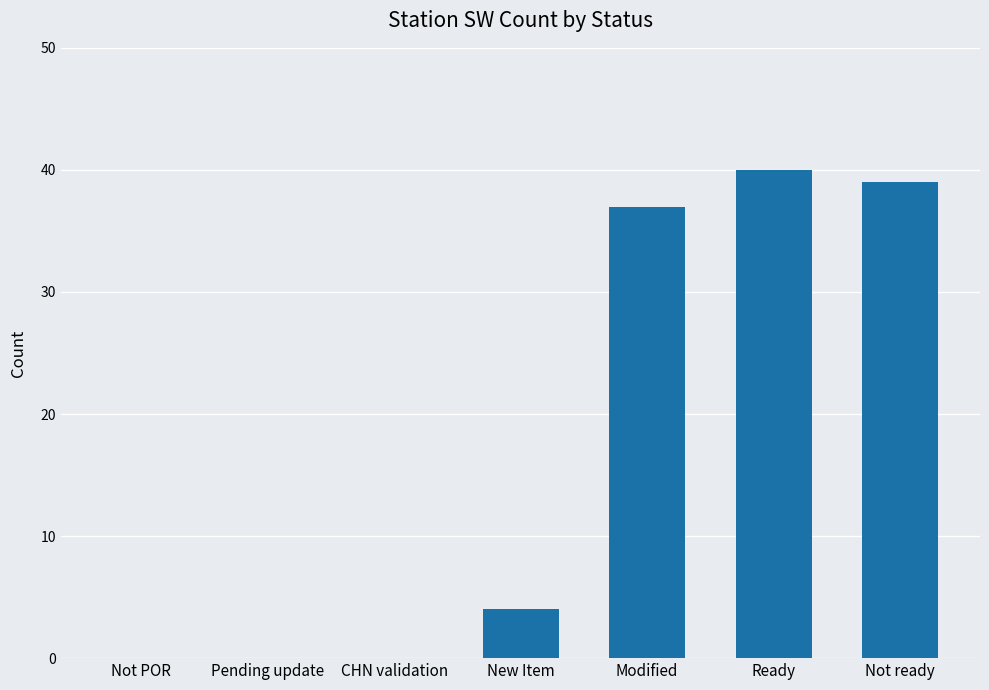

What is the sum of all values?

120